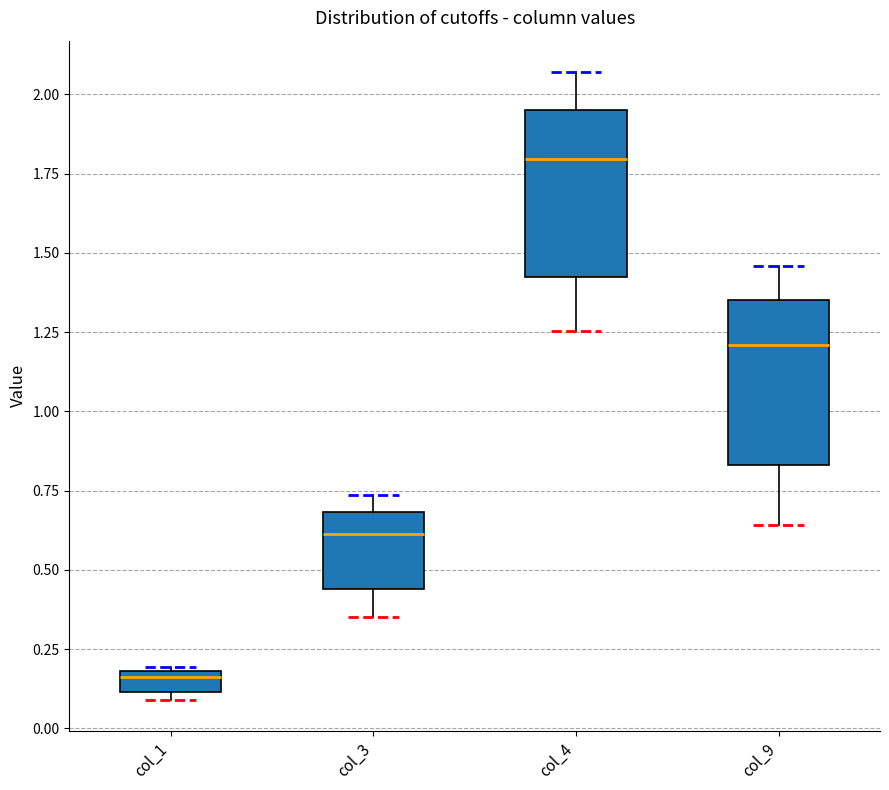

Where does the median line of the box for col_1 sit on the y-axis? The values are not printed on the chart, so give them approximately, as read against the axis.

0.15